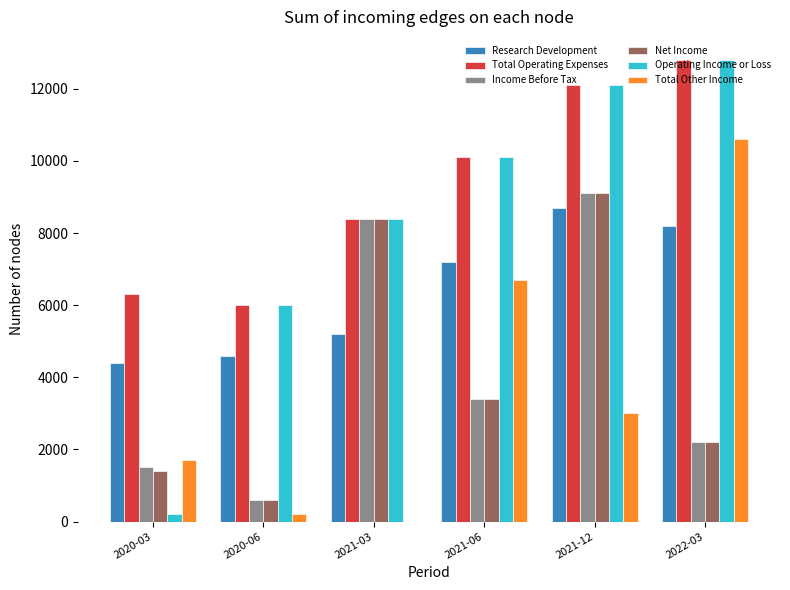

How many series are shown in this chart?

6